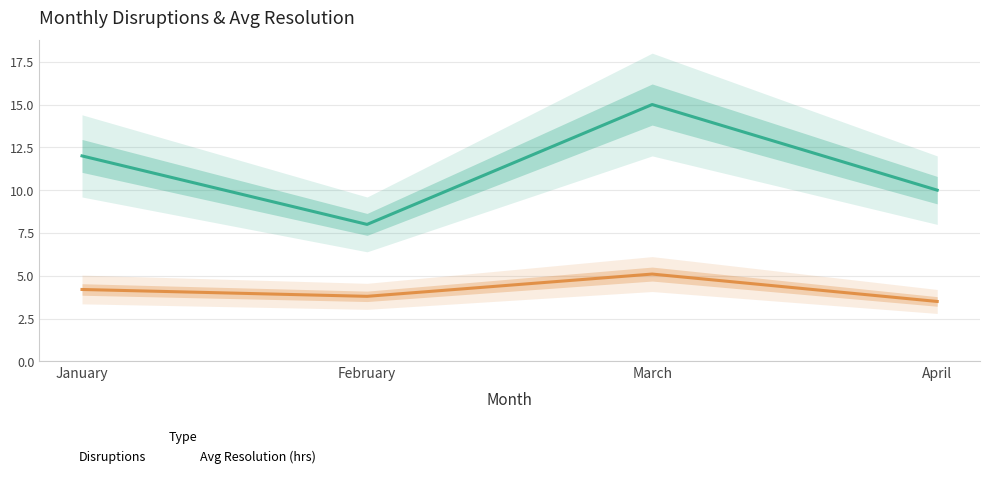

Reading right to left, transcribe all the data shown in this chart.

Disruptions: April=10.0	March=15.0	February=8.0	January=12.0
Avg Resolution (hrs): April=3.5	March=5.1	February=3.8	January=4.2